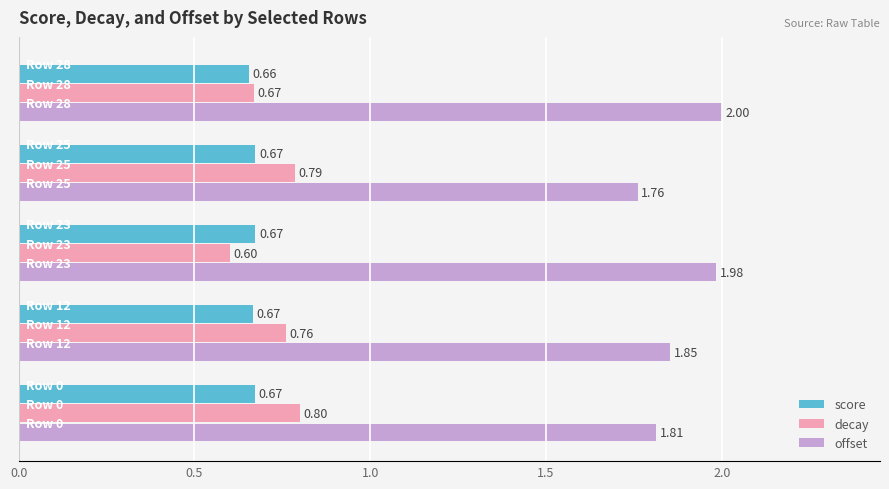

At how many categories does at least one series exceed 1?

5